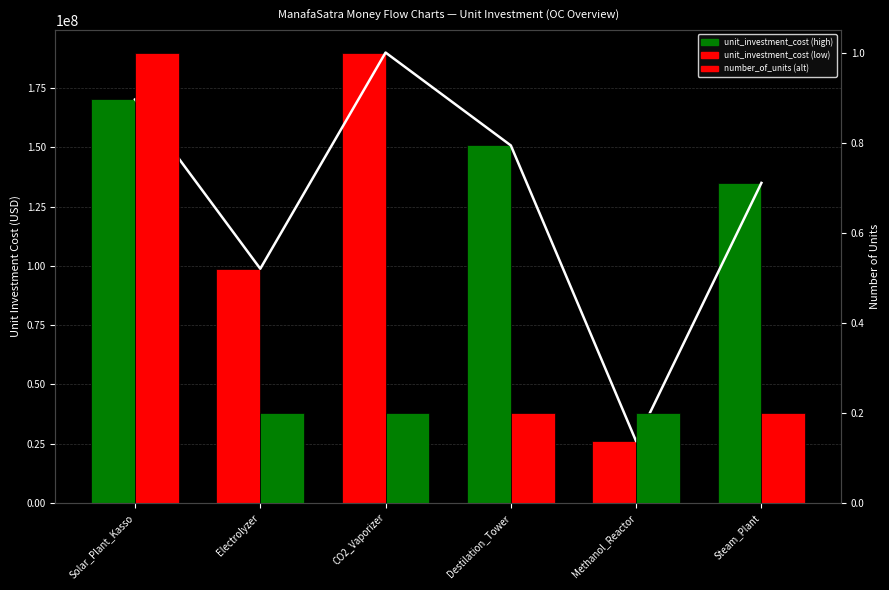

How many bars are there in each group?

2